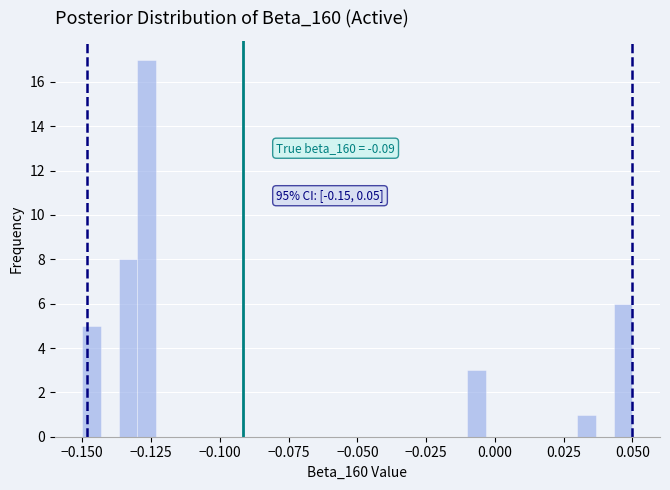

Read against the x-axis, roughly where is the centre of the tallest bar?

-0.125